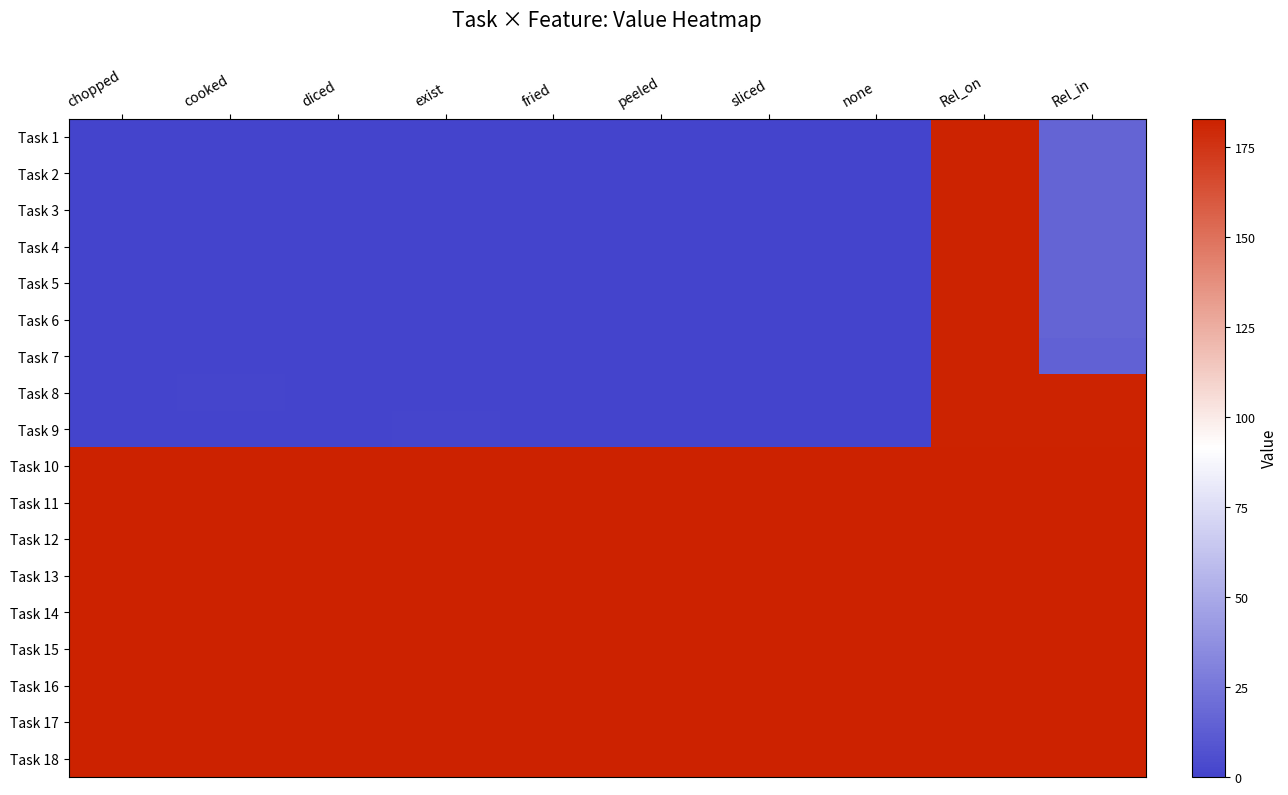

Reading left to right, extract all data points from this chart.

Task 1: chopped=0	cooked=0	diced=0	exist=0	fried=0	peeled=0	sliced=0	none=0	Rel_on=182	Rel_in=16
Task 2: chopped=0	cooked=0	diced=0	exist=0	fried=0	peeled=0	sliced=0	none=0	Rel_on=182	Rel_in=16
Task 3: chopped=0	cooked=0	diced=0	exist=0	fried=0	peeled=0	sliced=0	none=0	Rel_on=182	Rel_in=16
Task 4: chopped=0	cooked=0	diced=0	exist=0	fried=0	peeled=0	sliced=0	none=0	Rel_on=182	Rel_in=16
Task 5: chopped=0	cooked=0	diced=0	exist=0	fried=0	peeled=0	sliced=0	none=0	Rel_on=182	Rel_in=16
Task 6: chopped=0	cooked=0	diced=0	exist=0	fried=0	peeled=0	sliced=0	none=0	Rel_on=182	Rel_in=16
Task 7: chopped=0	cooked=0	diced=0	exist=0	fried=0	peeled=0	sliced=0	none=0	Rel_on=182	Rel_in=15
Task 8: chopped=0	cooked=1	diced=0	exist=0	fried=0	peeled=0	sliced=0	none=0	Rel_on=182	Rel_in=182
Task 9: chopped=0	cooked=0	diced=0	exist=1	fried=0	peeled=0	sliced=0	none=0	Rel_on=182	Rel_in=182
Task 10: chopped=183	cooked=183	diced=183	exist=183	fried=183	peeled=183	sliced=183	none=183	Rel_on=183	Rel_in=183
Task 11: chopped=183	cooked=183	diced=183	exist=183	fried=183	peeled=183	sliced=183	none=183	Rel_on=183	Rel_in=183
Task 12: chopped=183	cooked=183	diced=183	exist=183	fried=183	peeled=183	sliced=183	none=183	Rel_on=183	Rel_in=183
Task 13: chopped=183	cooked=183	diced=183	exist=183	fried=183	peeled=183	sliced=183	none=183	Rel_on=183	Rel_in=183
Task 14: chopped=183	cooked=183	diced=183	exist=183	fried=183	peeled=183	sliced=183	none=183	Rel_on=183	Rel_in=183
Task 15: chopped=183	cooked=183	diced=183	exist=183	fried=183	peeled=183	sliced=183	none=183	Rel_on=183	Rel_in=183
Task 16: chopped=183	cooked=183	diced=183	exist=183	fried=183	peeled=183	sliced=183	none=183	Rel_on=183	Rel_in=183
Task 17: chopped=183	cooked=183	diced=183	exist=183	fried=183	peeled=183	sliced=183	none=183	Rel_on=183	Rel_in=183
Task 18: chopped=183	cooked=183	diced=183	exist=183	fried=183	peeled=183	sliced=183	none=183	Rel_on=183	Rel_in=183